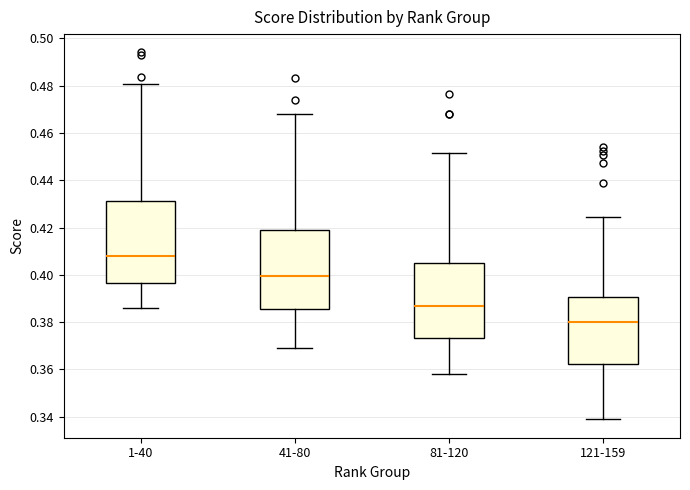

Reading left to right, read every box against the y-axis: the position of its median line, the range the box covers, and the ends of its whiskers. The values are not printed on the chart, so give them approximately, as read against the axis.

1-40: median 0.408, box 0.396 to 0.432, whiskers 0.386 to 0.480
41-80: median 0.400, box 0.386 to 0.418, whiskers 0.370 to 0.468
81-120: median 0.386, box 0.374 to 0.406, whiskers 0.358 to 0.452
121-159: median 0.380, box 0.362 to 0.390, whiskers 0.338 to 0.424